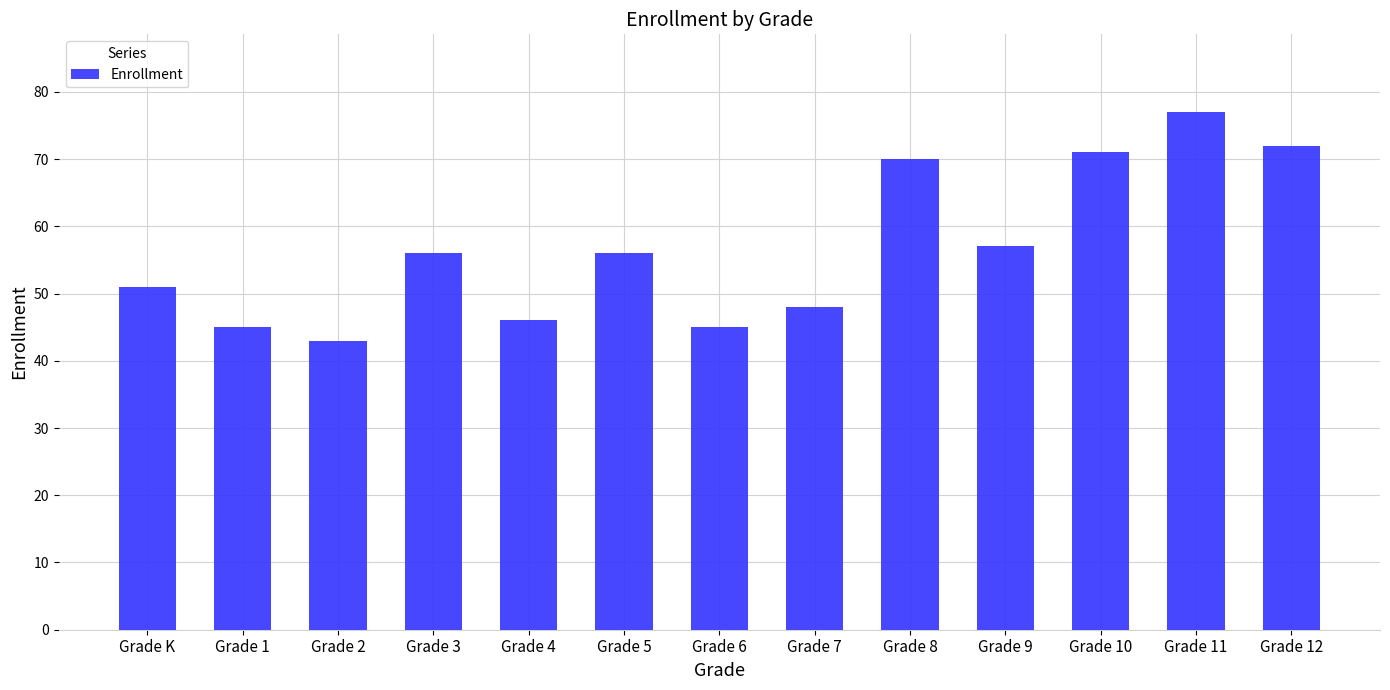

What is the label of the 11th bar from the right?

Grade 2